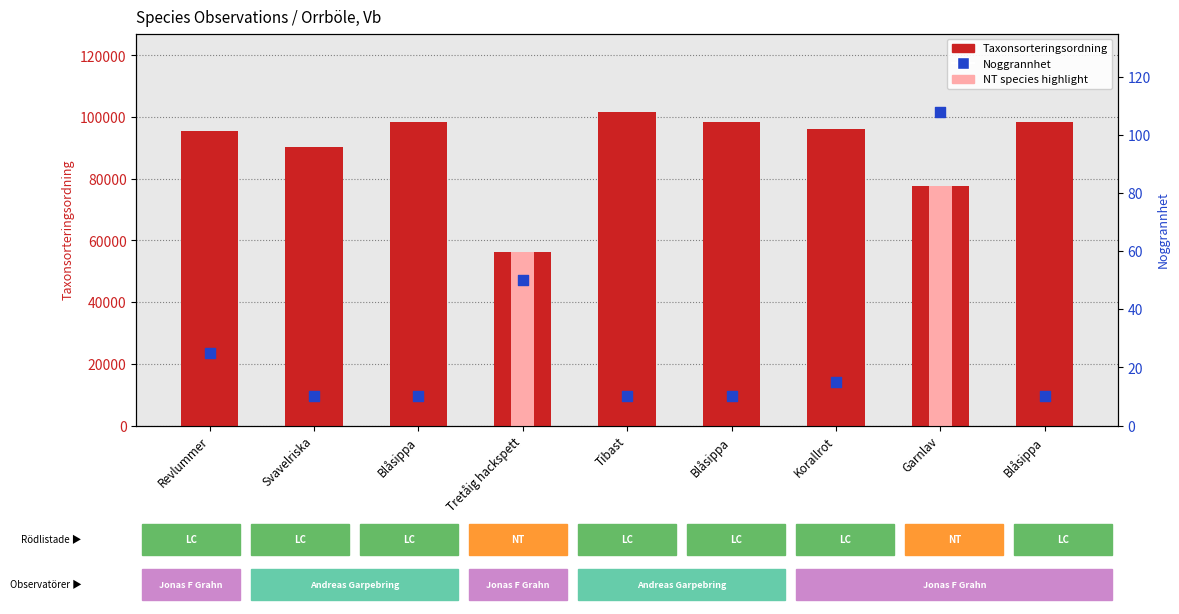

Which series contains the highest Y value?

Taxonsorteringsordning